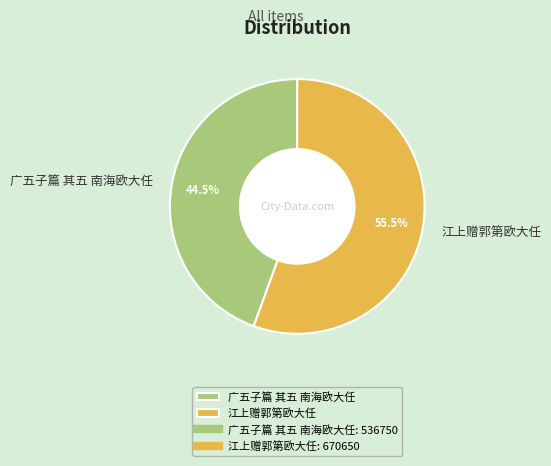

How many slices are in this pie chart?

2